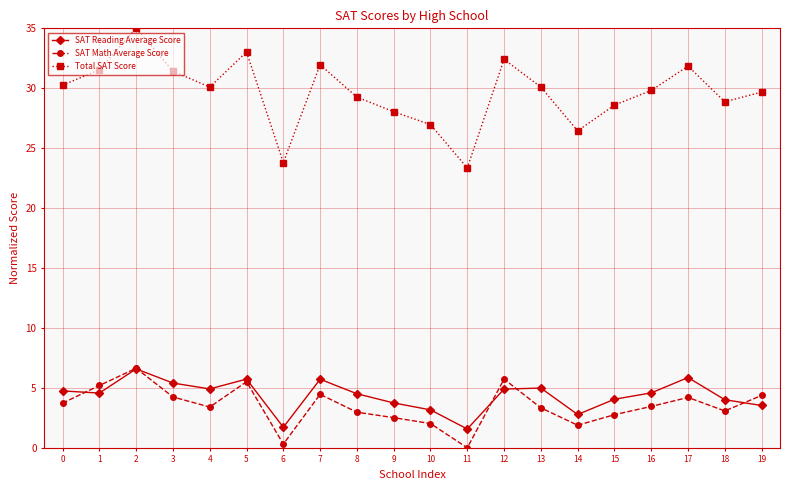

True or false: Total SAT Score and SAT Math Average Score intersect in this chart.

False